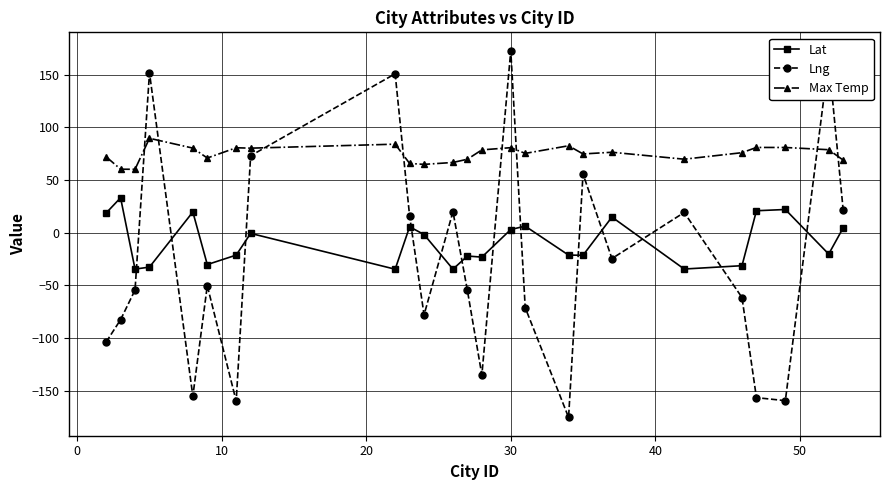

Which series has the largest range (max minus min)?

Lng